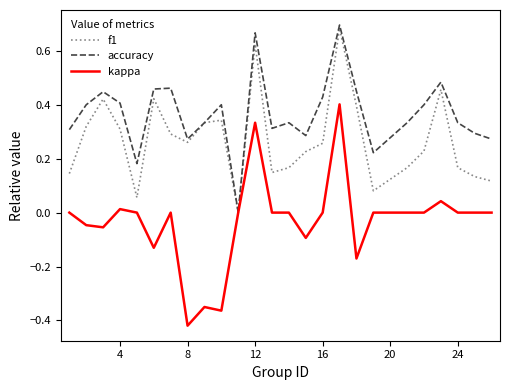

Which series has the largest total across all categories?

accuracy